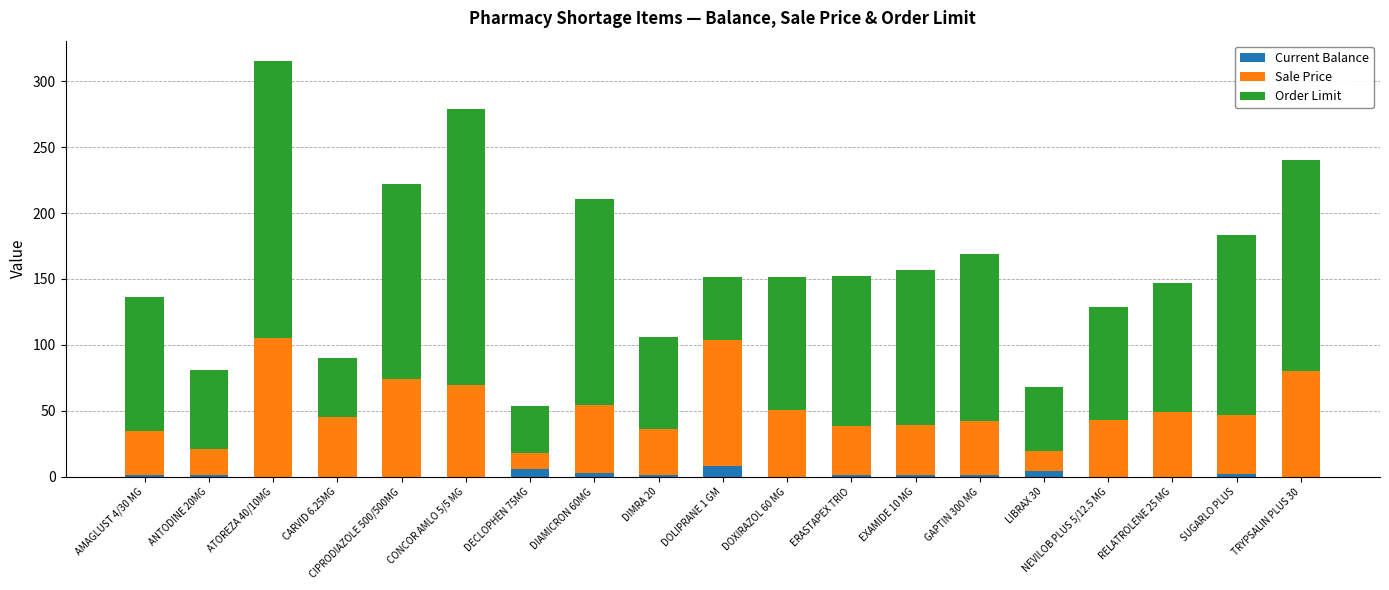

At which category is the sum across all series the highest?

ATOREZA 40/10MG